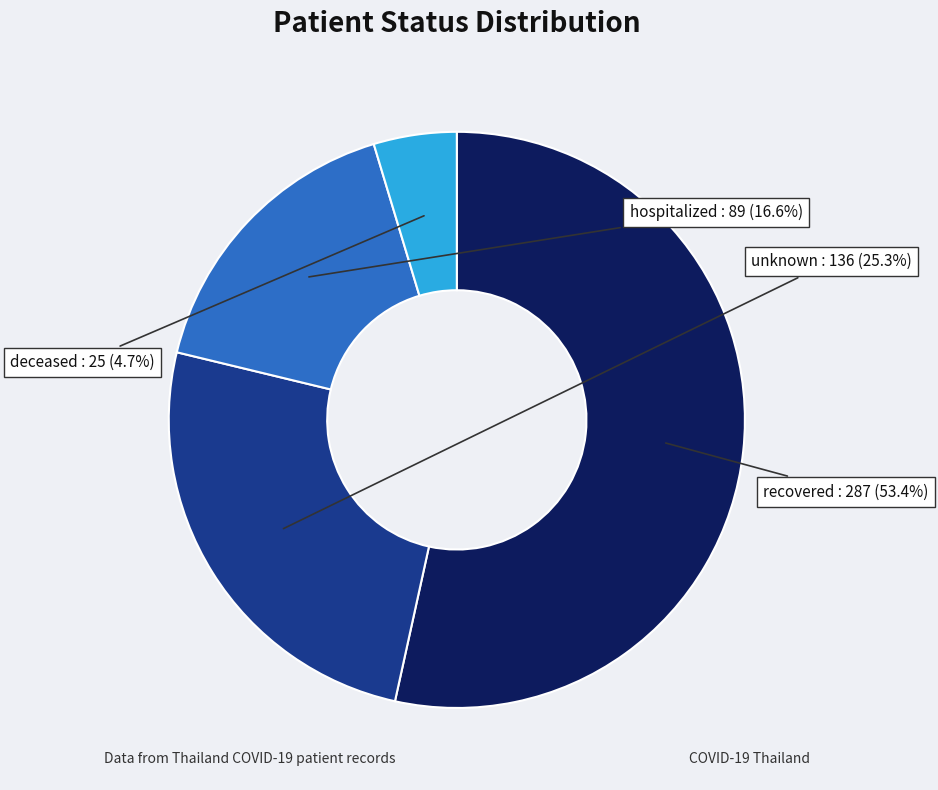

Which slice is the largest?

recovered